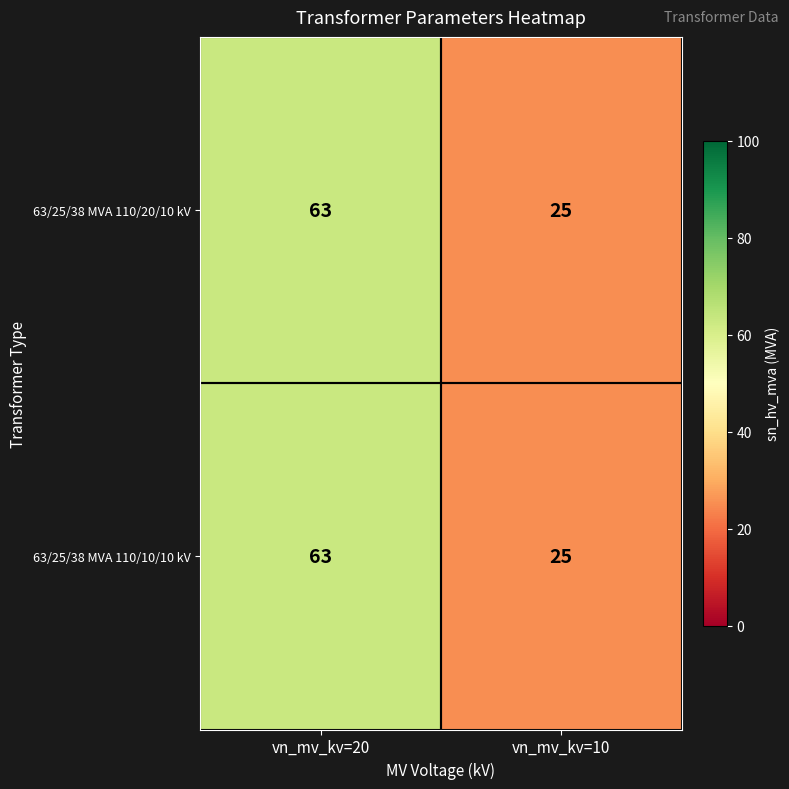

Reading left to right, what are all the values shown in this chart?

63/25/38 MVA 110/20/10 kV: 63	25
63/25/38 MVA 110/10/10 kV: 63	25